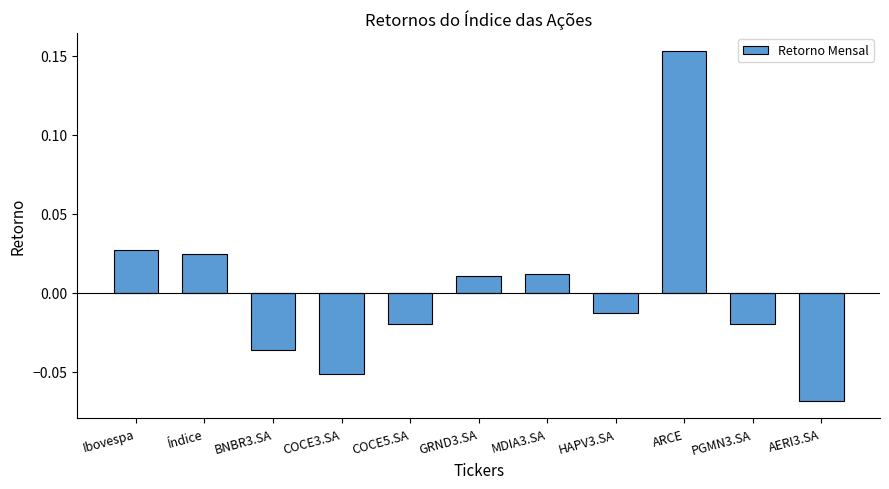

At which category does the chart reach its minimum across all series?

AERI3.SA